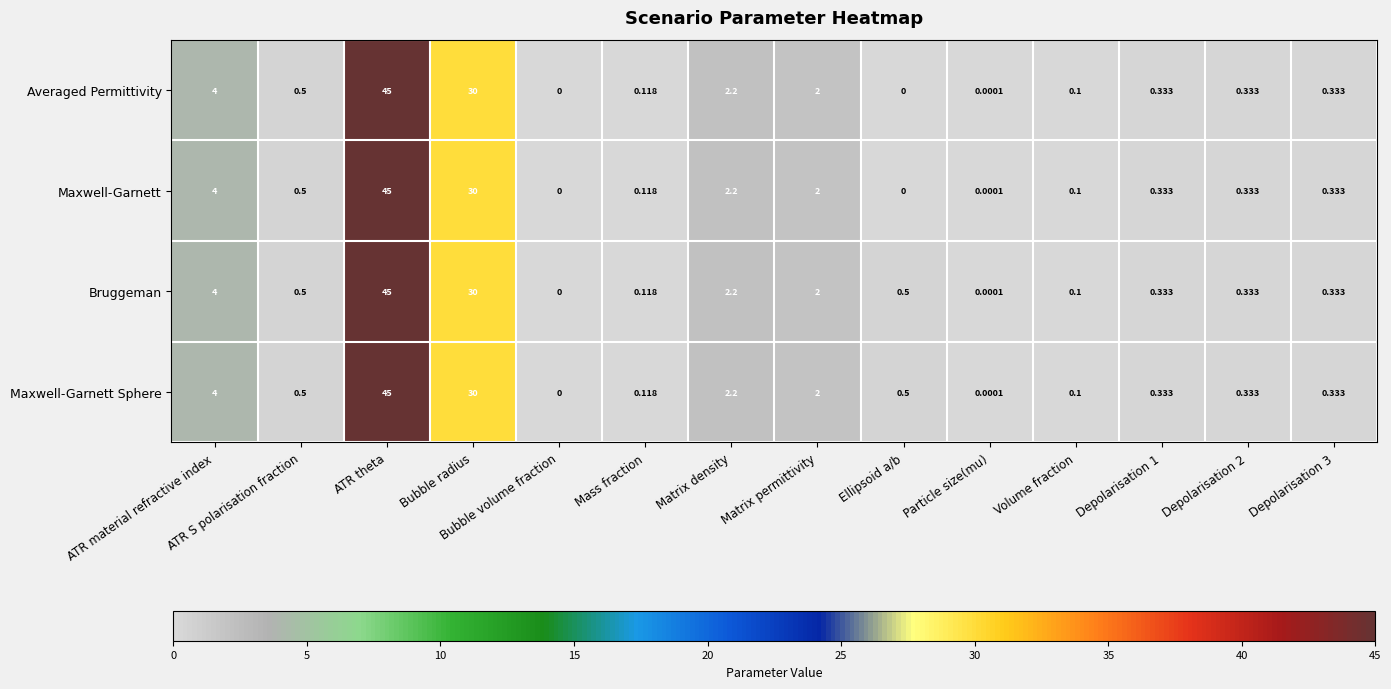

Which category has the highest value in the Maxwell-Garnett Sphere series?

ATR theta